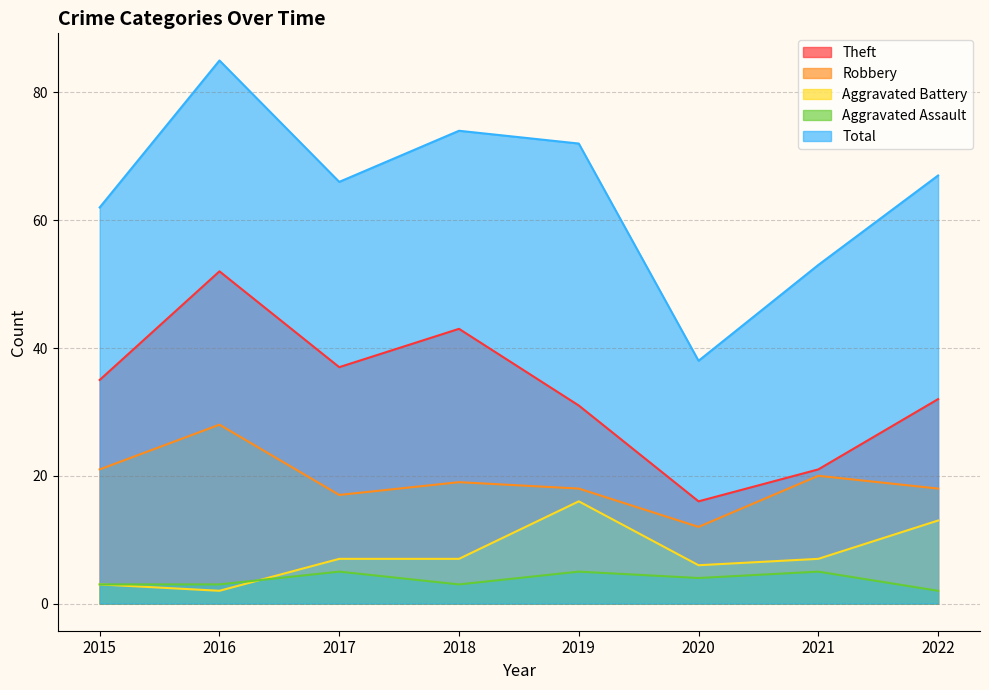

At how many categories does at least one series exceed 45?

7